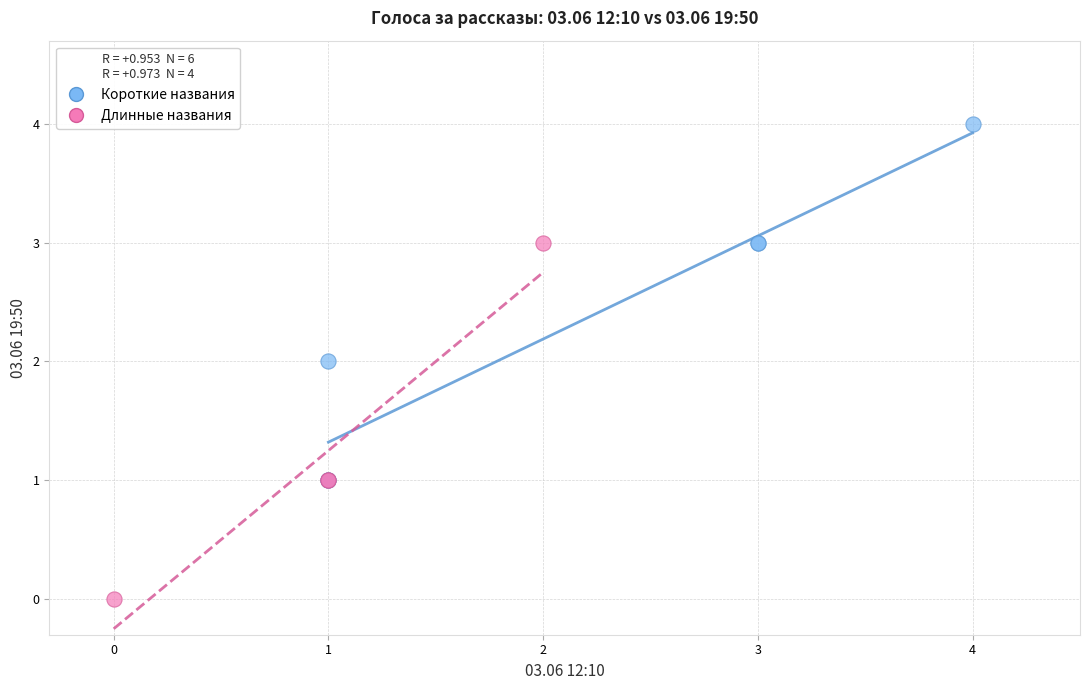

Which series reaches the maximum Y coordinate?

Короткие названия